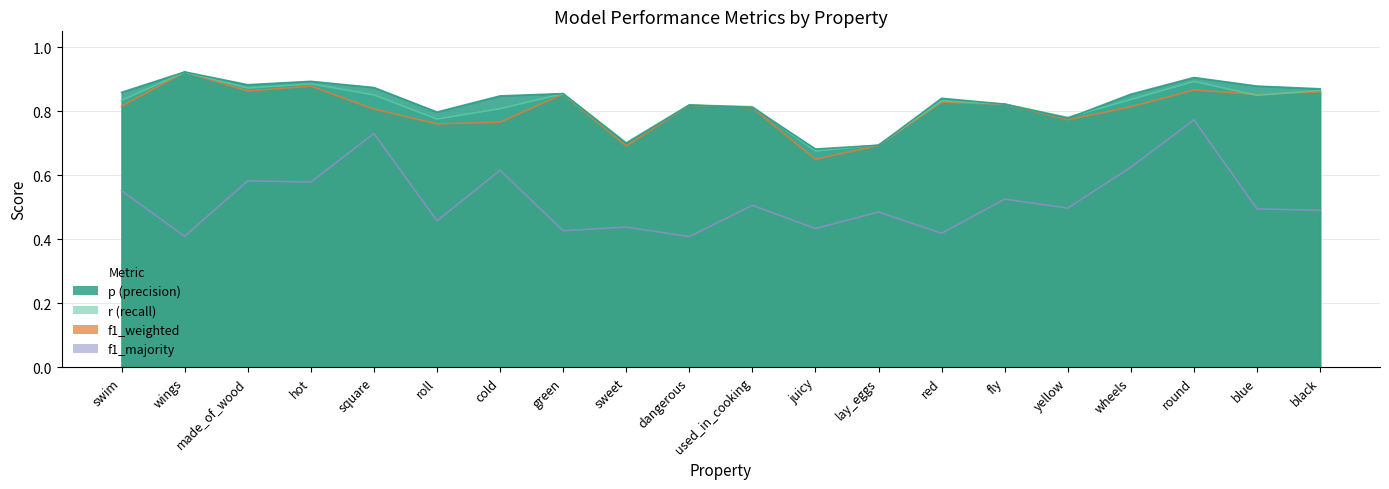

What is the difference between the second highest and second lowest values in the p series?

0.2